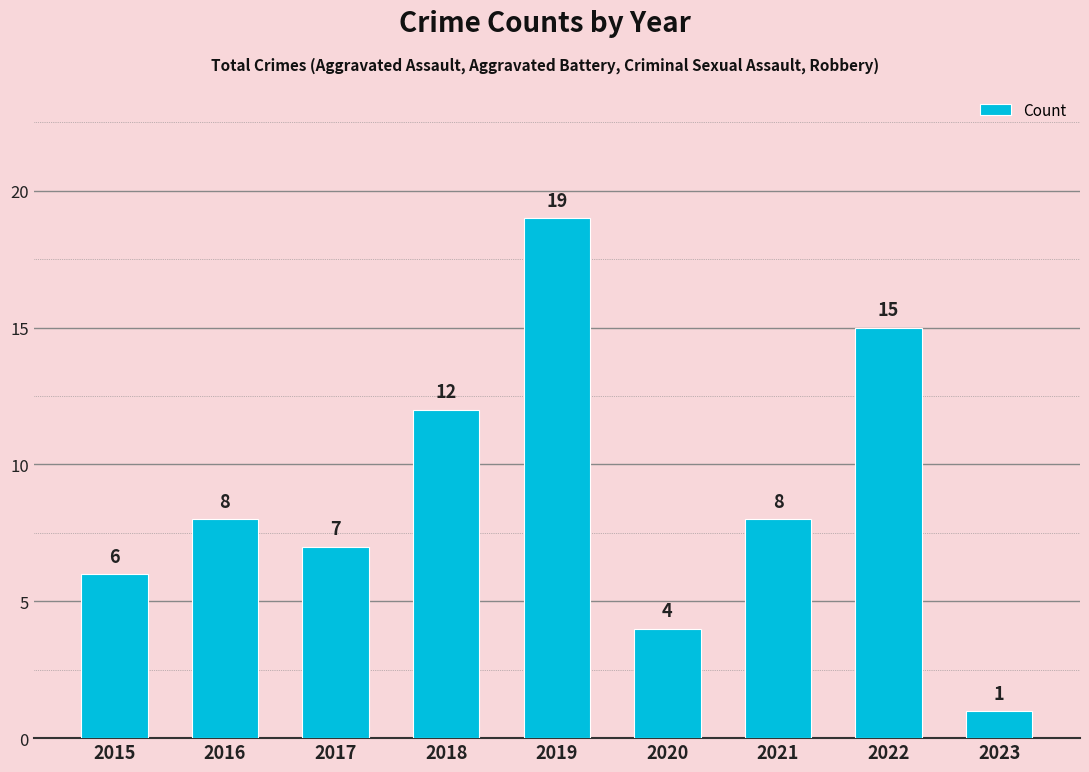

Which category has the highest value across all series?

2019